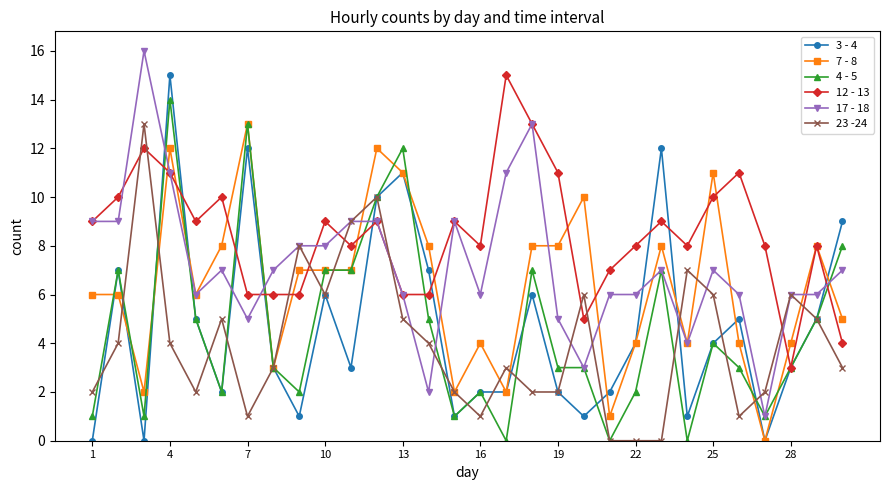

What is the maximum value for 23 -24?

13